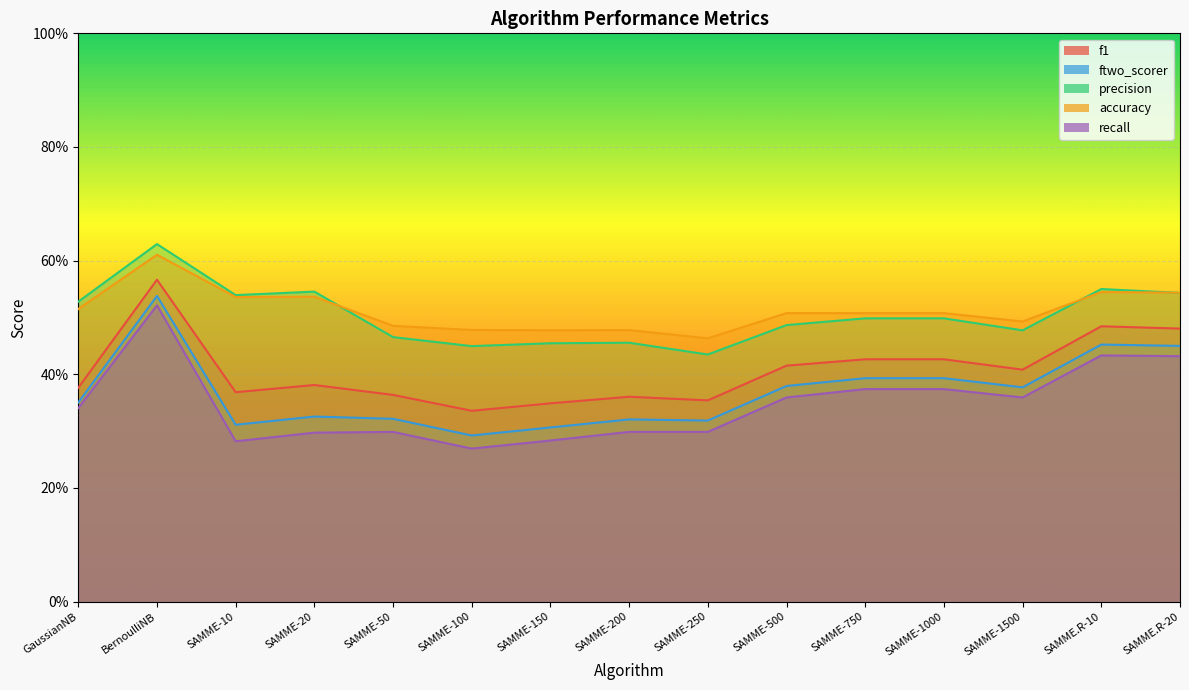

Is the value of f1 at SAMME.R-10 greater than the value of recall at SAMME-500?

Yes